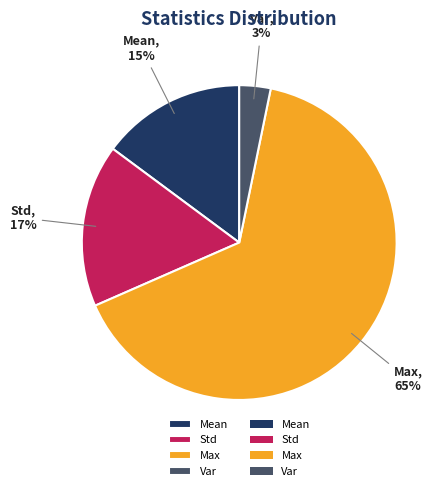

To the nearest percent, what percentage of the pie is Mean?

15%